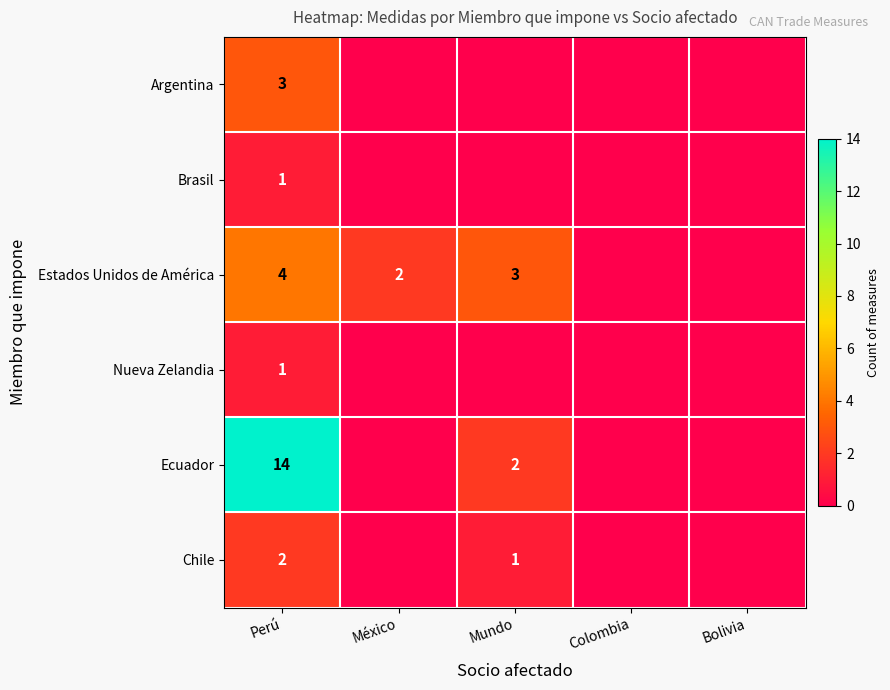

The value of Ecuador at Perú is 14. True or false?

True